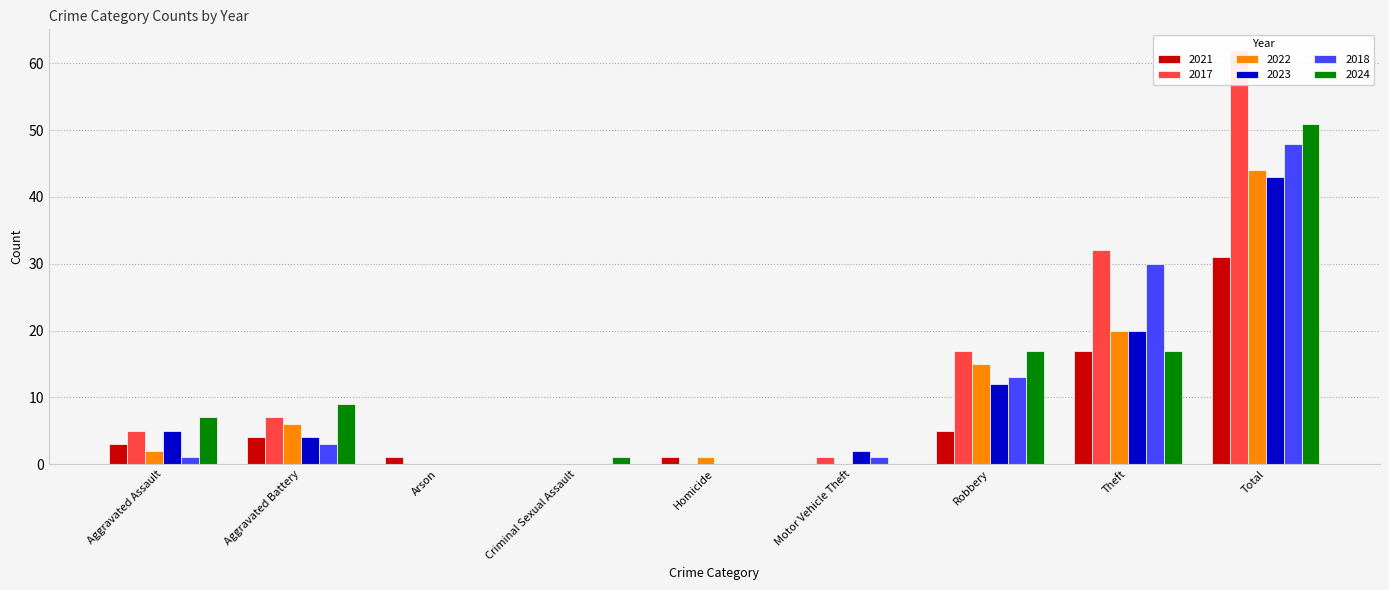

What is the sum of all 2018 values?

96